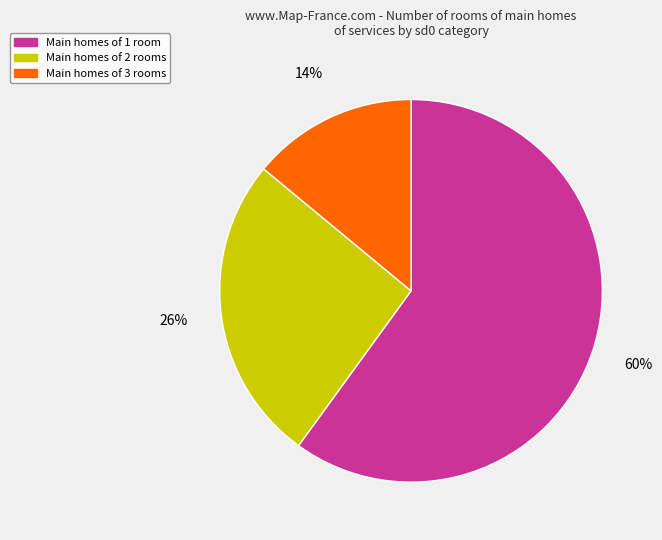

To the nearest percent, what is the average slice percentage?

33%